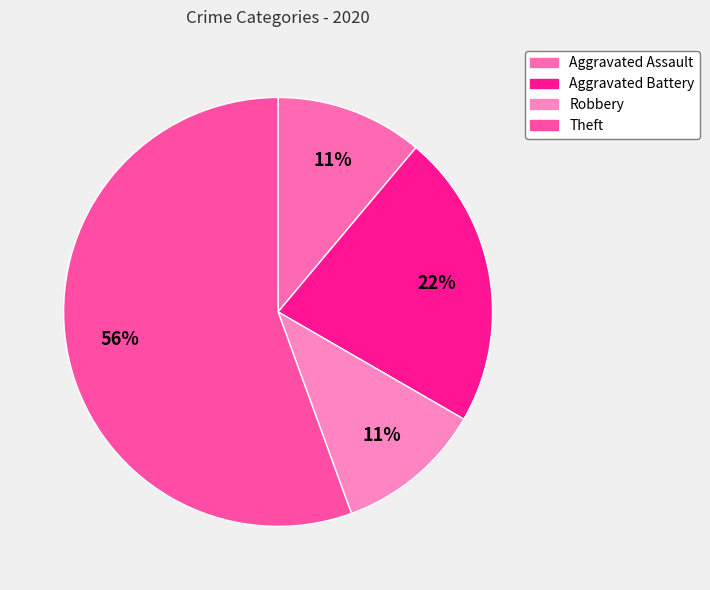

How many segments does this pie chart have?

4